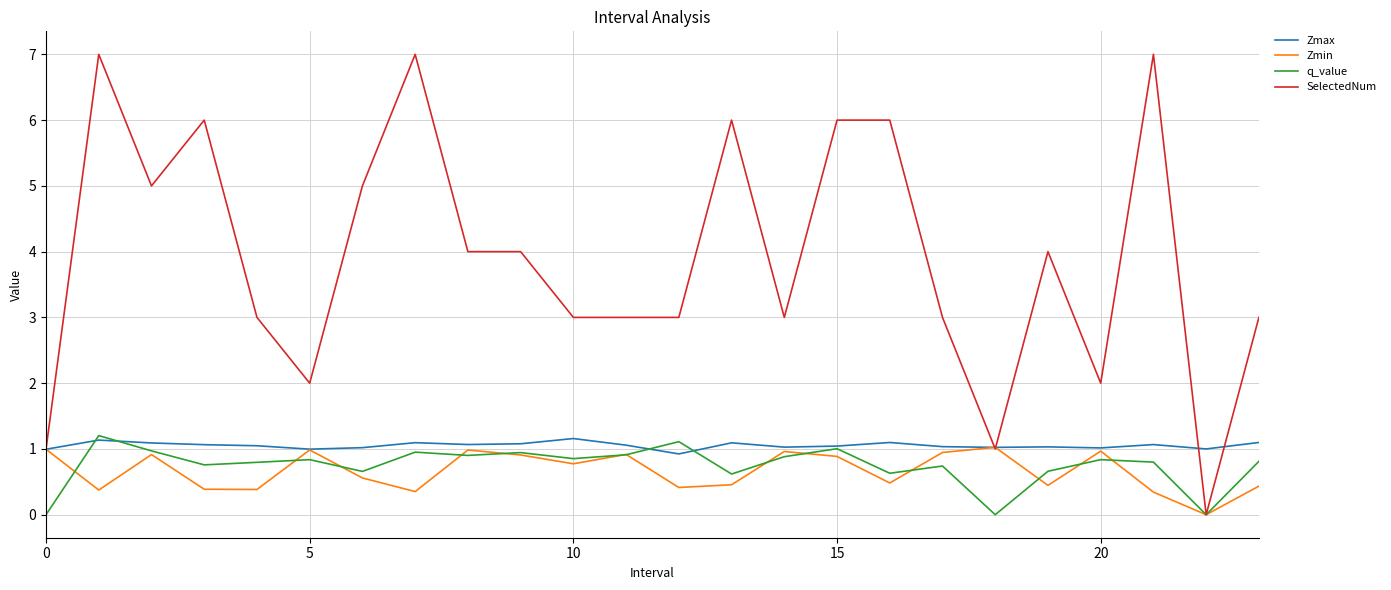

Which series has the largest total across all categories?

SelectedNum